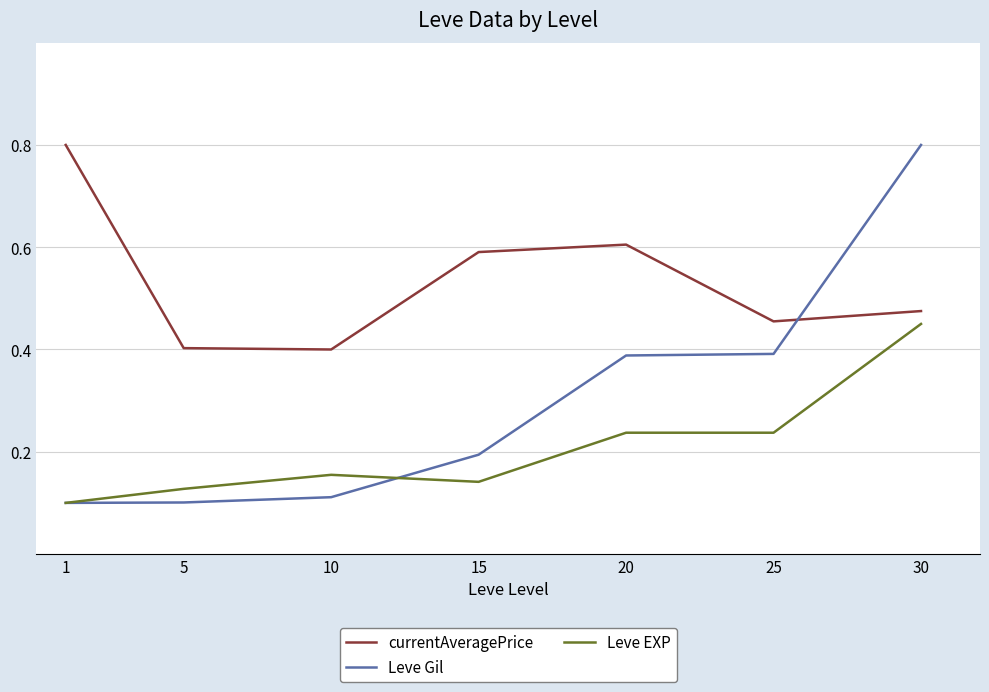

True or false: Leve EXP and Leve Gil cross at least once.

True